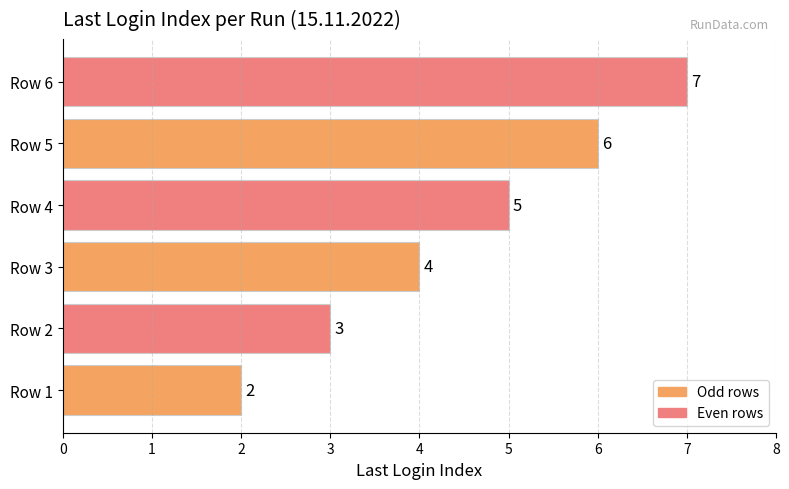

Between Row 3 and Row 5, which is larger?

Row 5